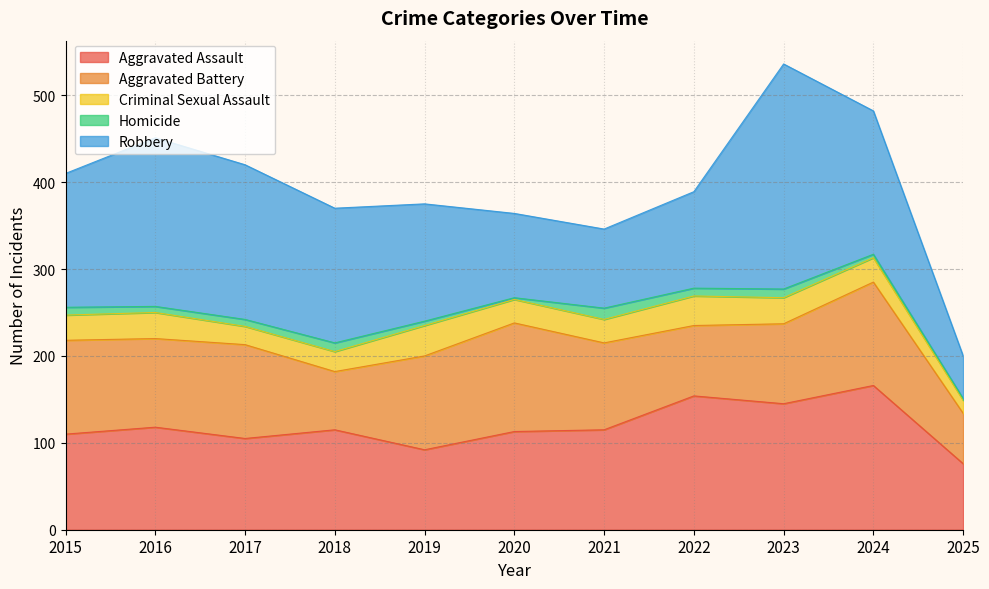

Which label corresponds to the smallest value in the chart?

2020